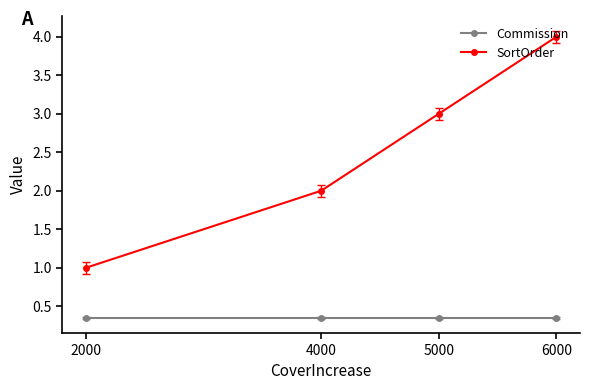

Is this an area chart (filled region under the line)?

No